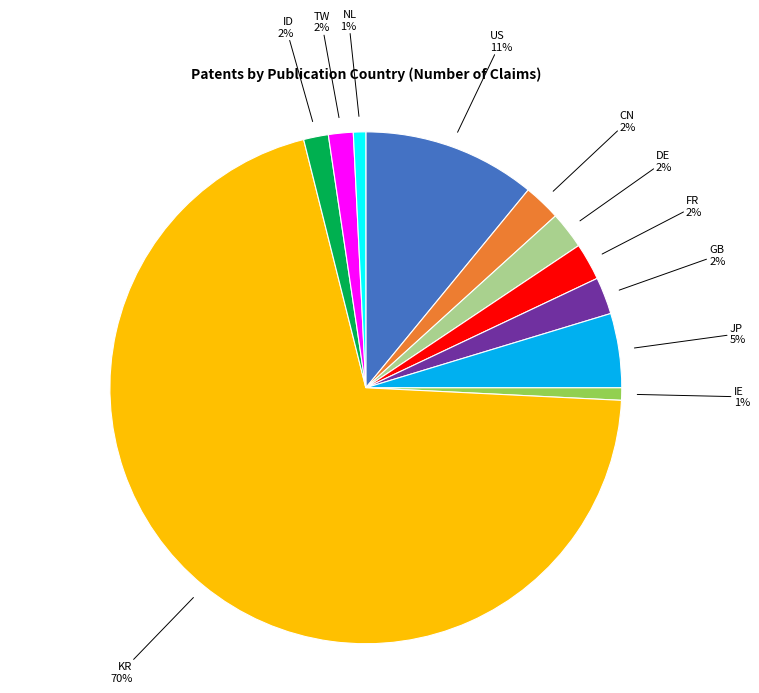

Combined, do CN 2% and JP 5% account for over 50%?

No